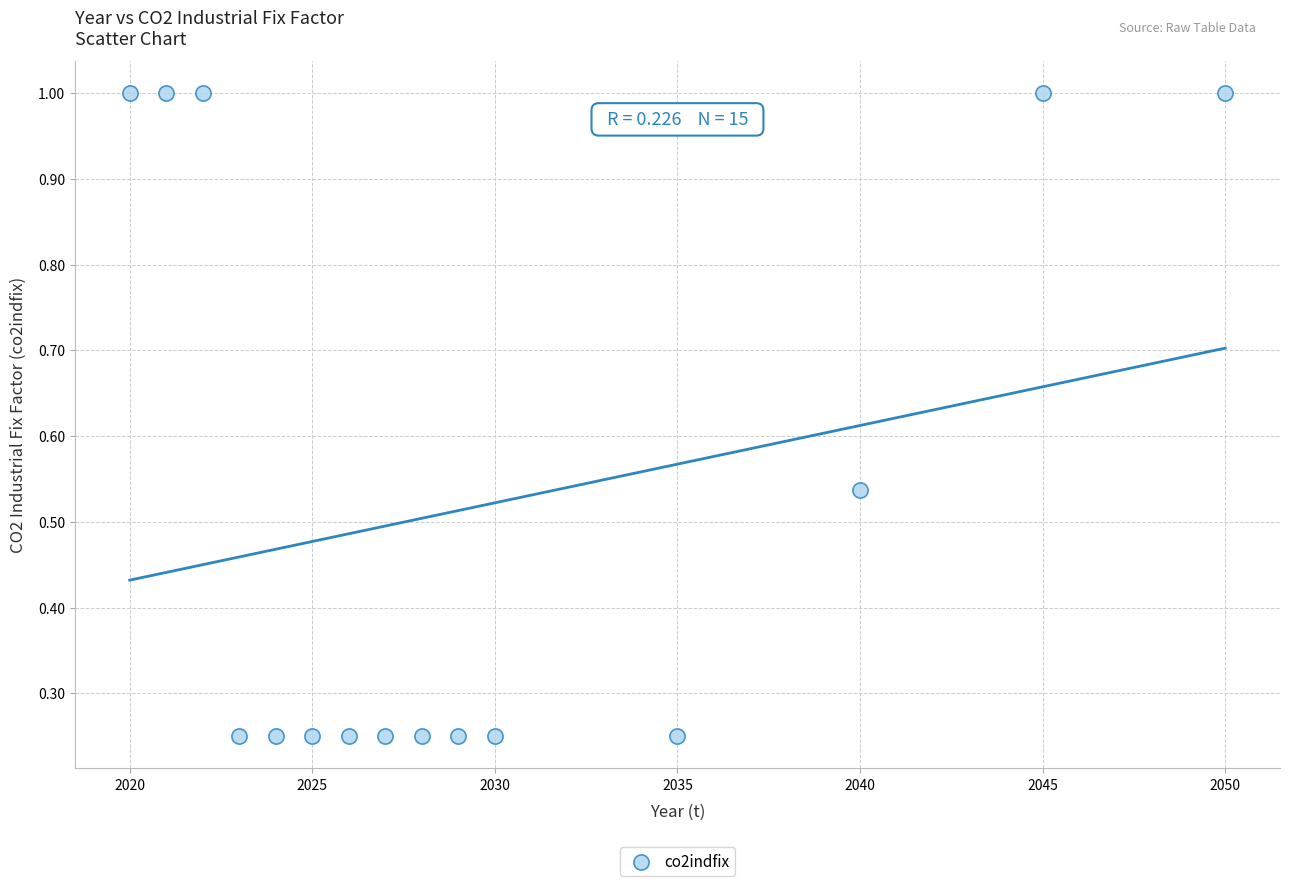

What is the range of X values (max minus min)?

30.0